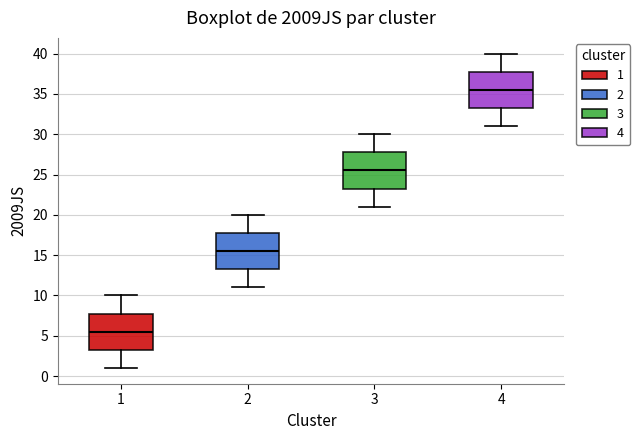

Which box's median line is the highest?

4